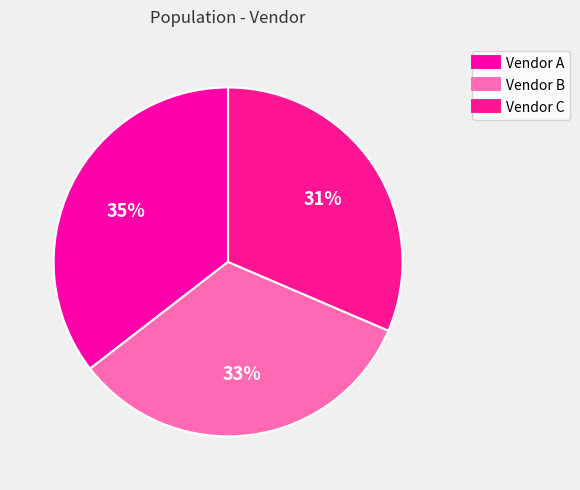

To the nearest percent, what portion does Vendor A represent?

35%